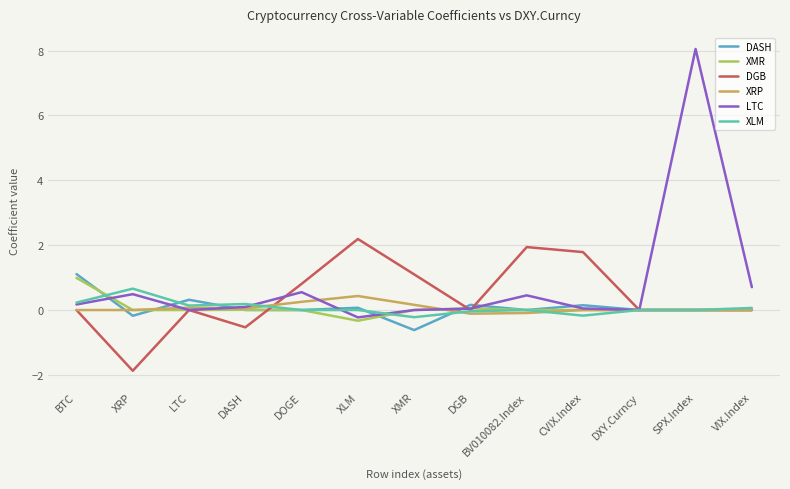

What value does the XMR series have at XLM?

-0.3